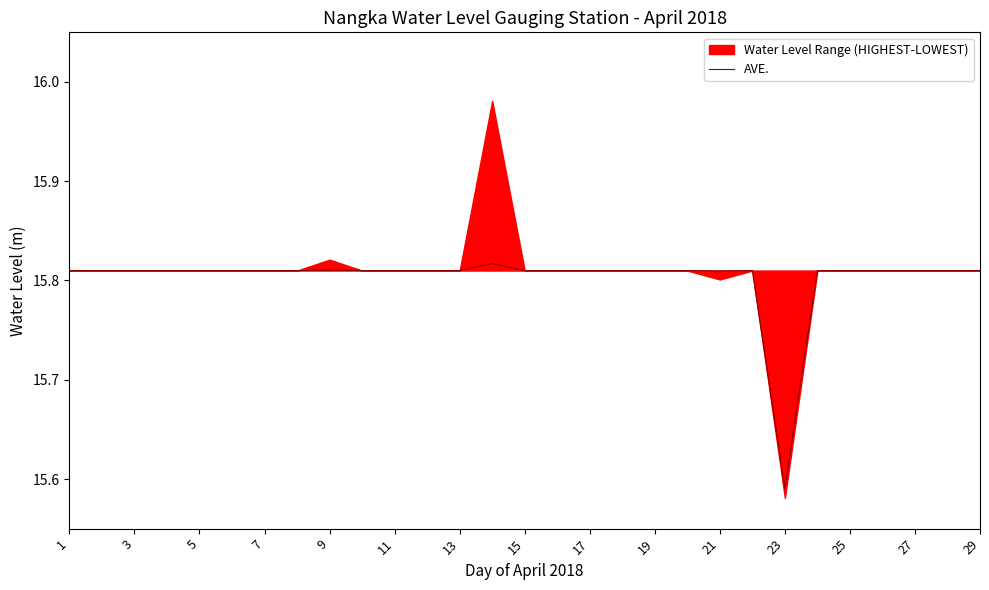

At which label is AVE. closest to 15?

23